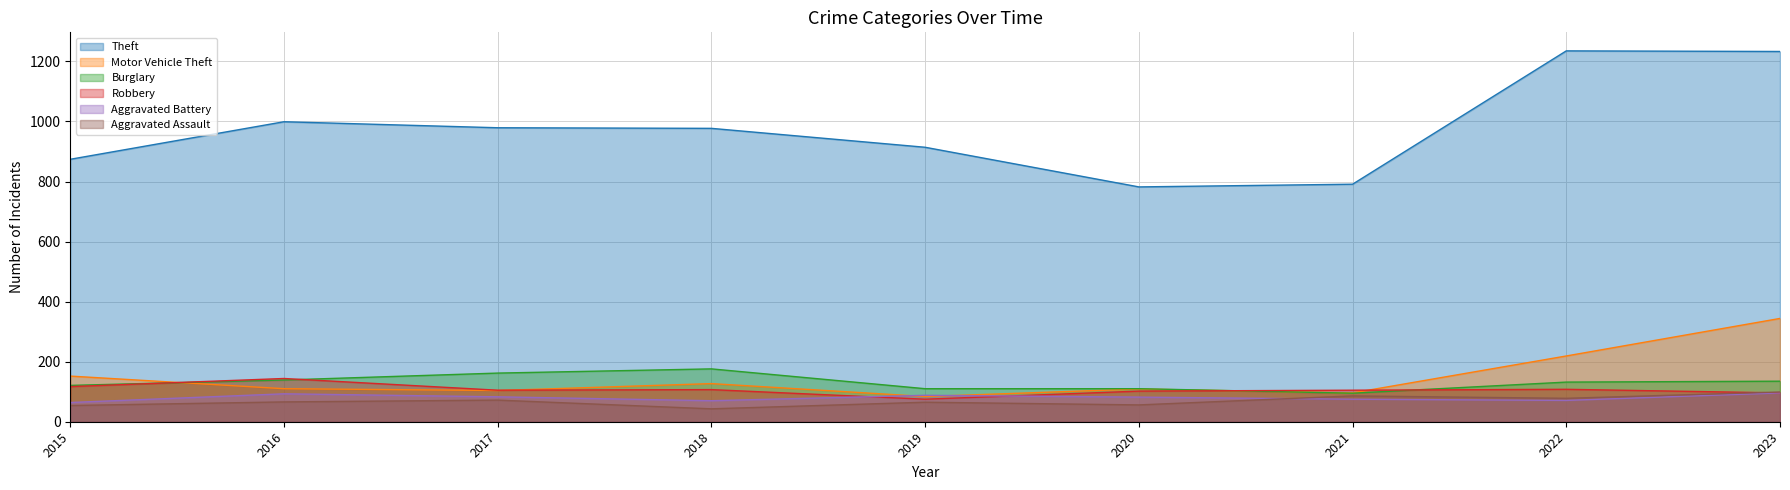

At which category is the sum across all series the highest?

2023